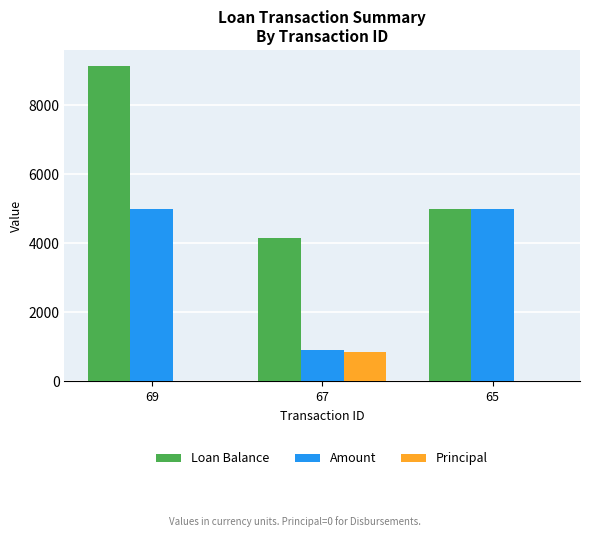

How many groups of bars are there?

3